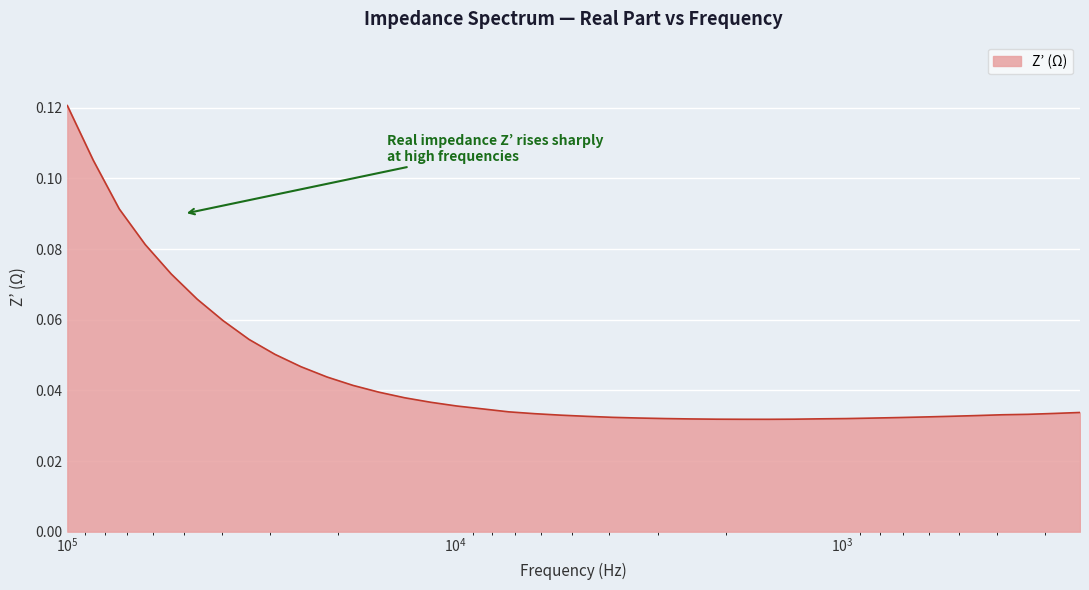

Is it true that the value at 73455 is 0.1?

False